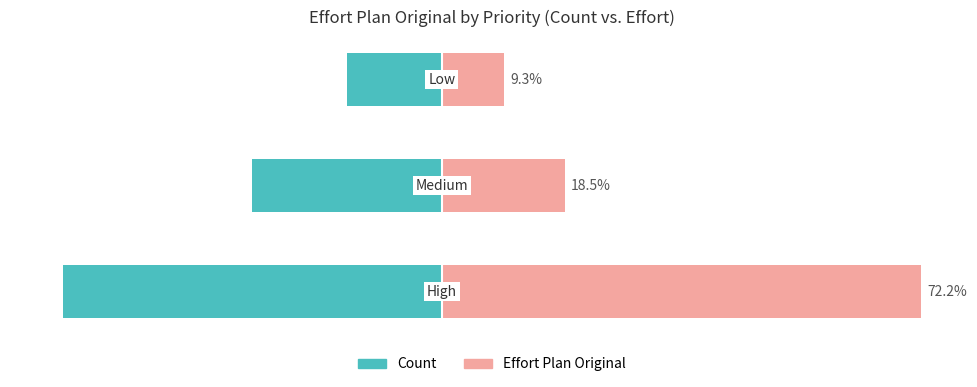

The value of Effort Plan Original at 2 is 9.3. True or false?

True